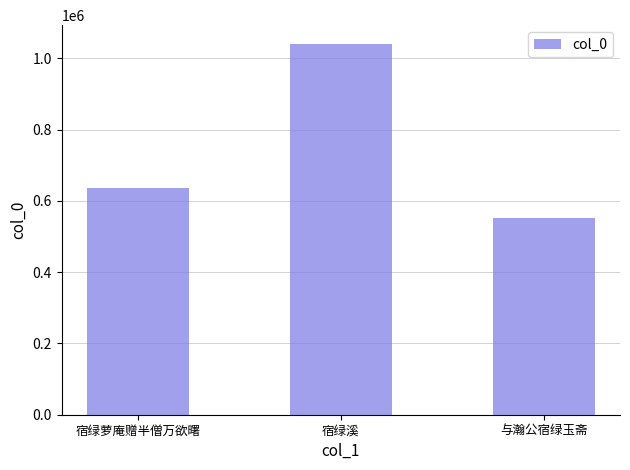

What is the difference between the maximum and minimum values?

489831